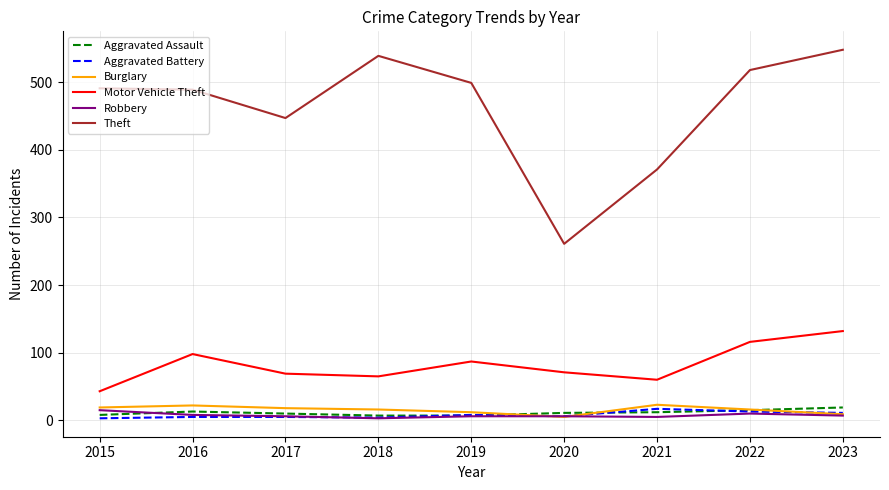

Is the value of Burglary at 2020 greater than the value of Theft at 2017?

No